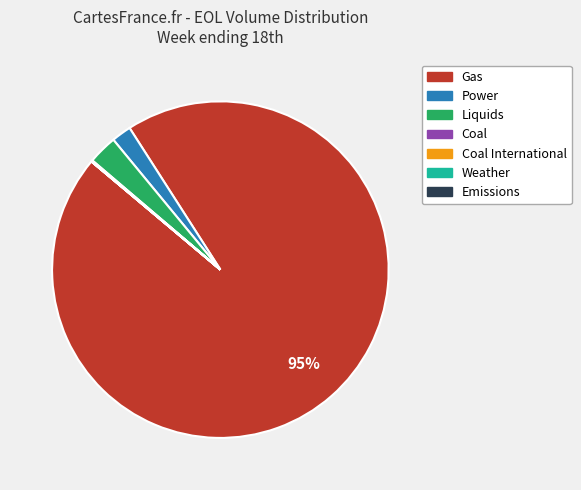

Is there any slice that represents more than half of the pie?

Yes